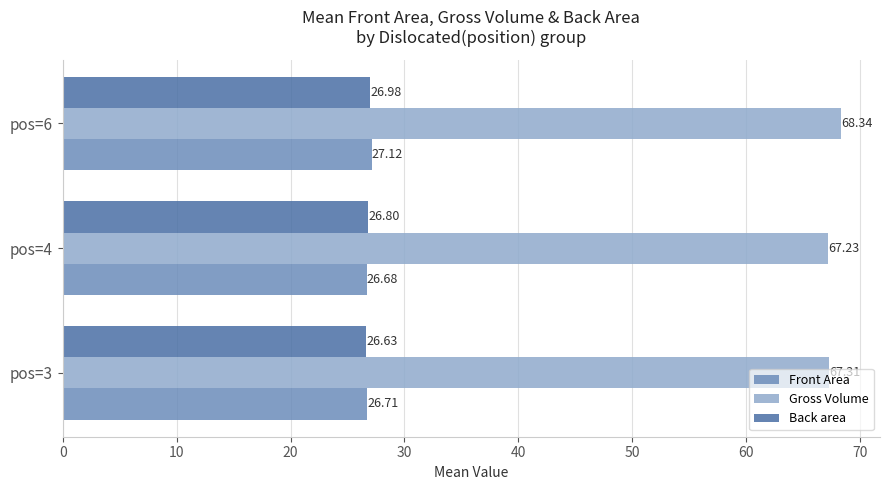

Which series has the largest total across all categories?

Gross Volume